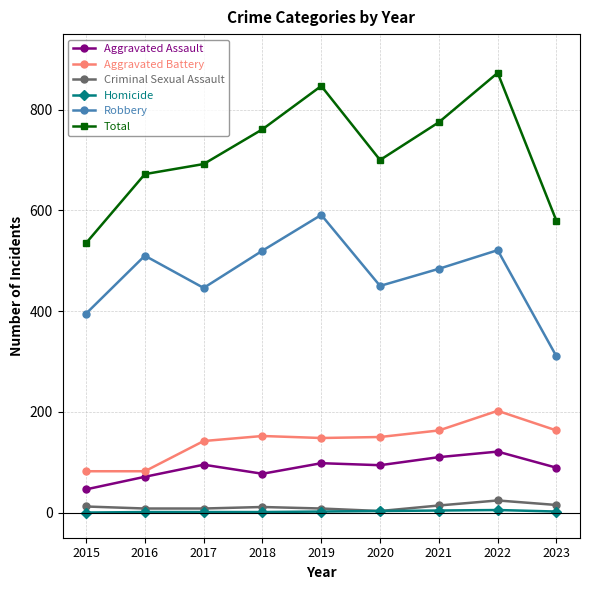

What is the value of the Criminal Sexual Assault point at the 6th from the left?

3